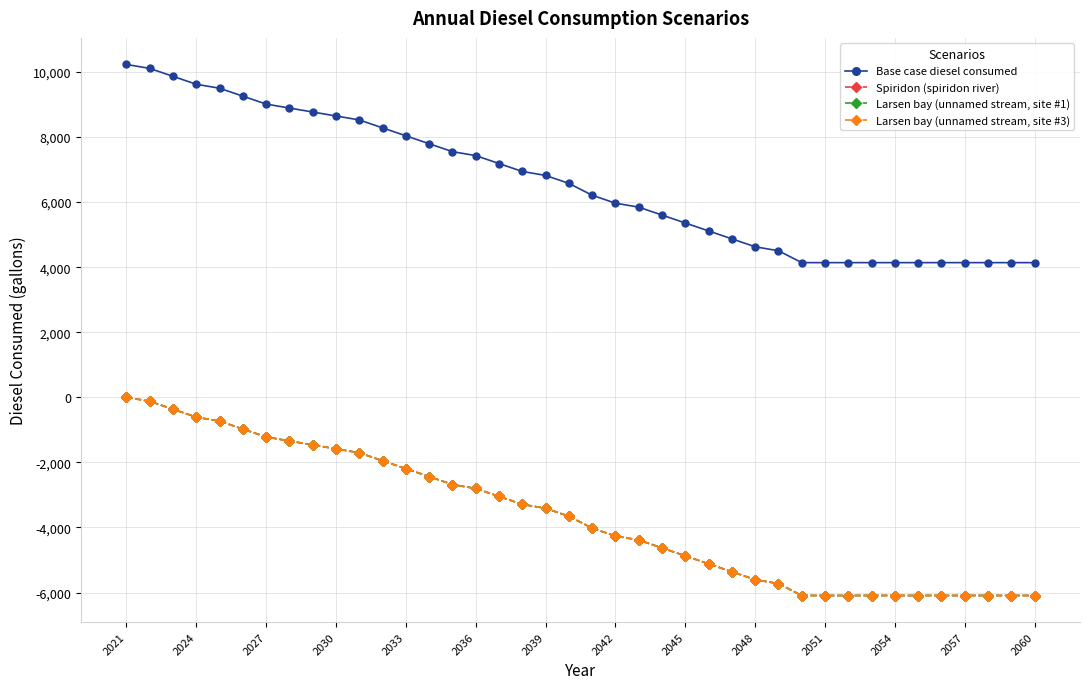

True or false: Spiridon (spiridon river) has more than 0 points higher than both neighbors.

False